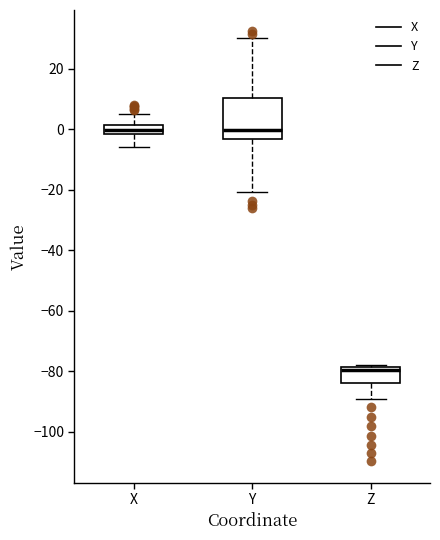

Where does the lower whisker of the box for Y end on the y-axis? The values are not printed on the chart, so give them approximately, as read against the axis.

-20